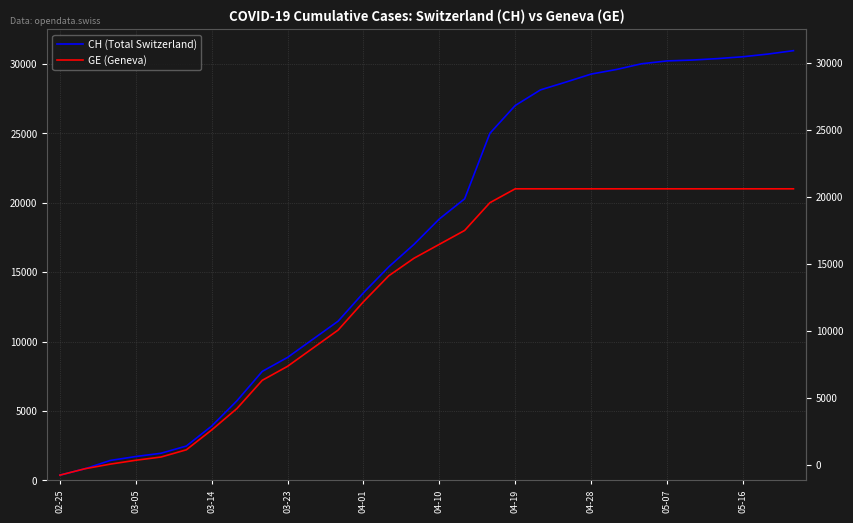

Between 25 and 13, which is larger?

25